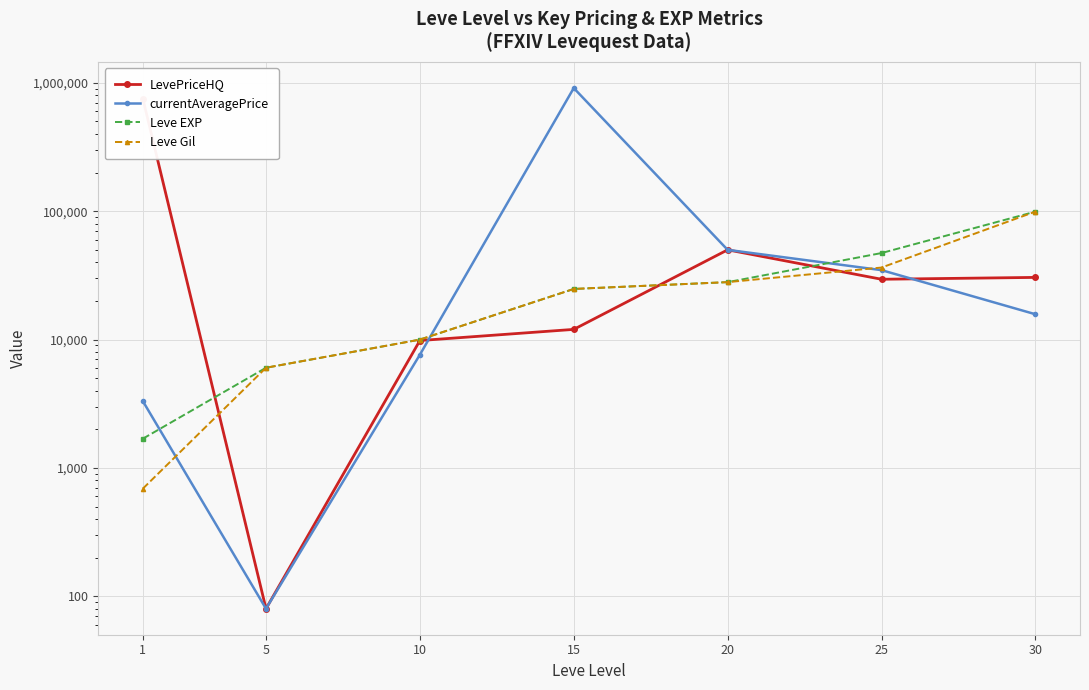

At how many categories does at least one series exceed 423241?

2